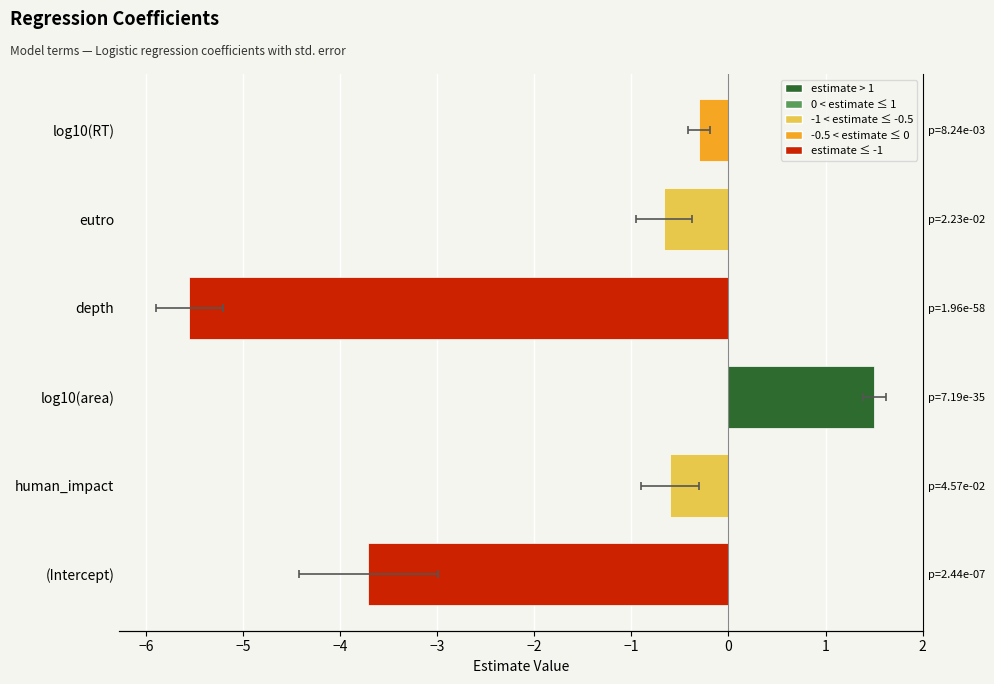

What is the maximum value shown in the chart?

1.5